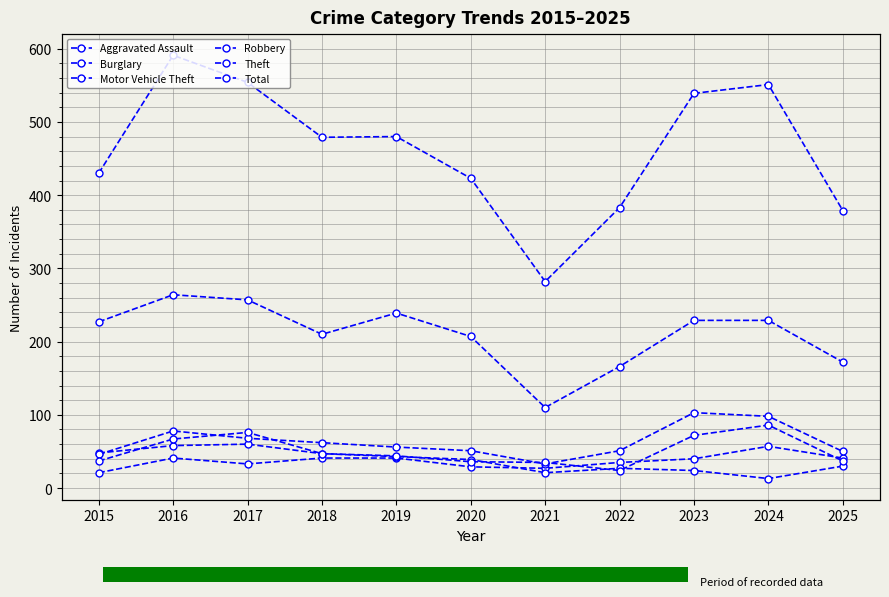

What is the sum of all Theft values?

2310